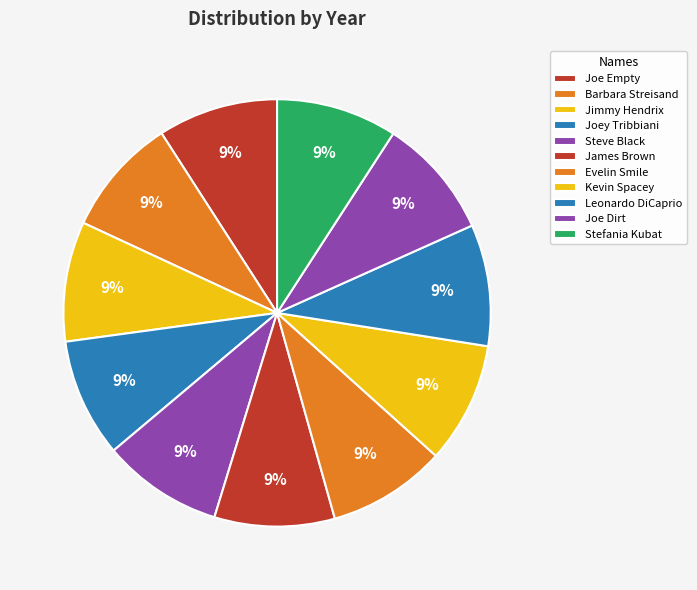

What is the smallest slice in the pie chart?

Barbara Streisand